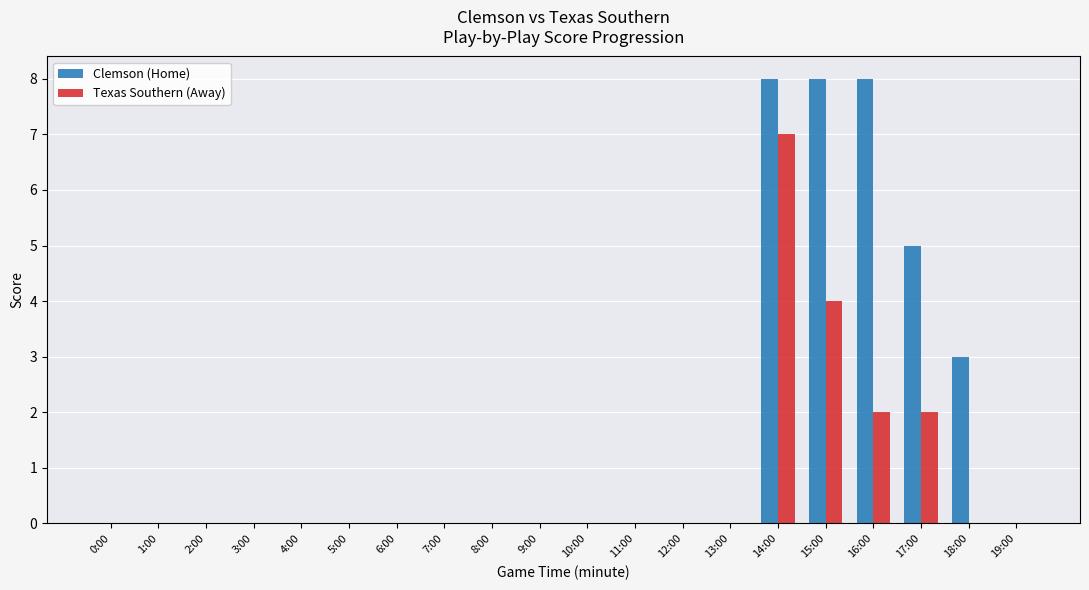

The value of Clemson (Home) at 19:00 is -3. True or false?

False